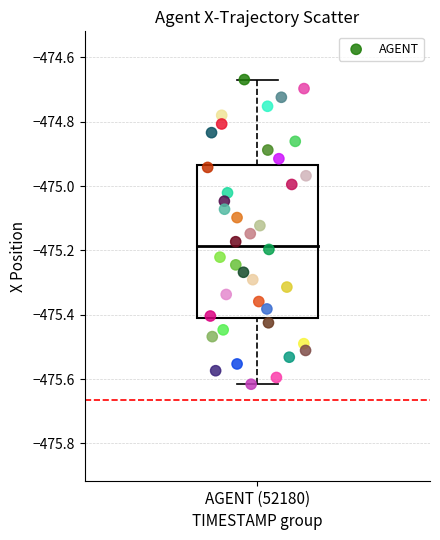

What is the range of X values (max minus min)?

0.3